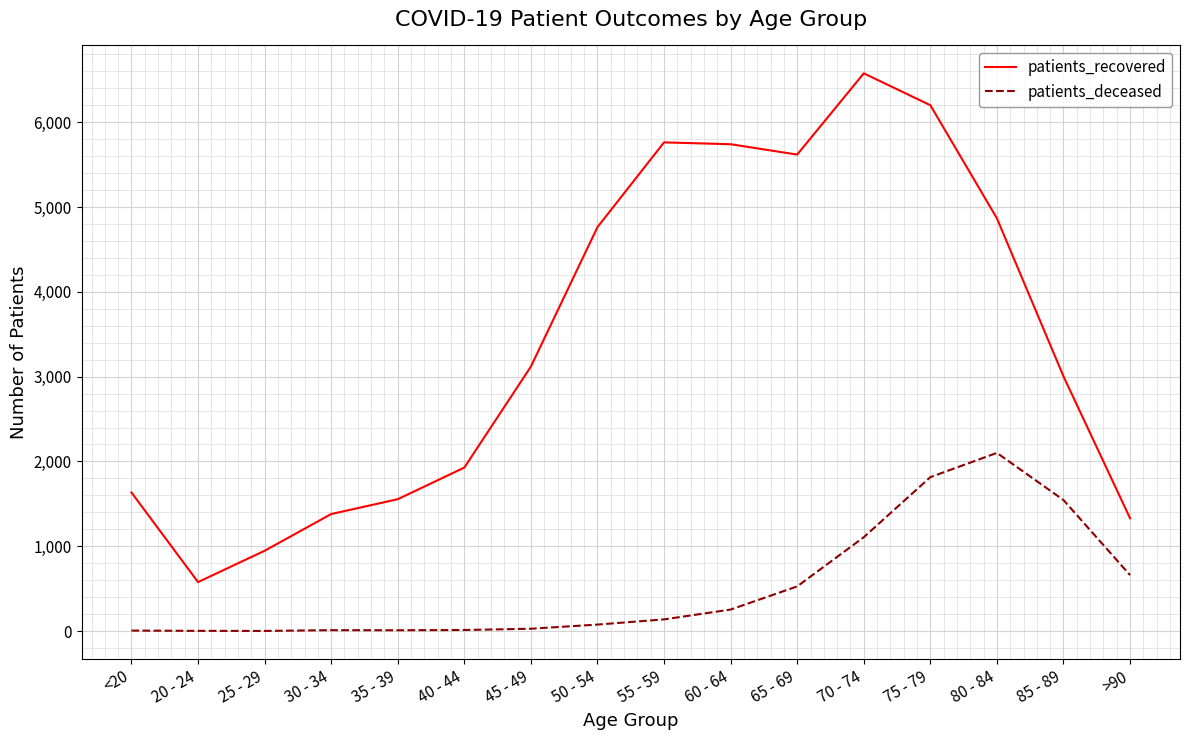

True or false: patients_deceased and patients_recovered intersect in this chart.

False